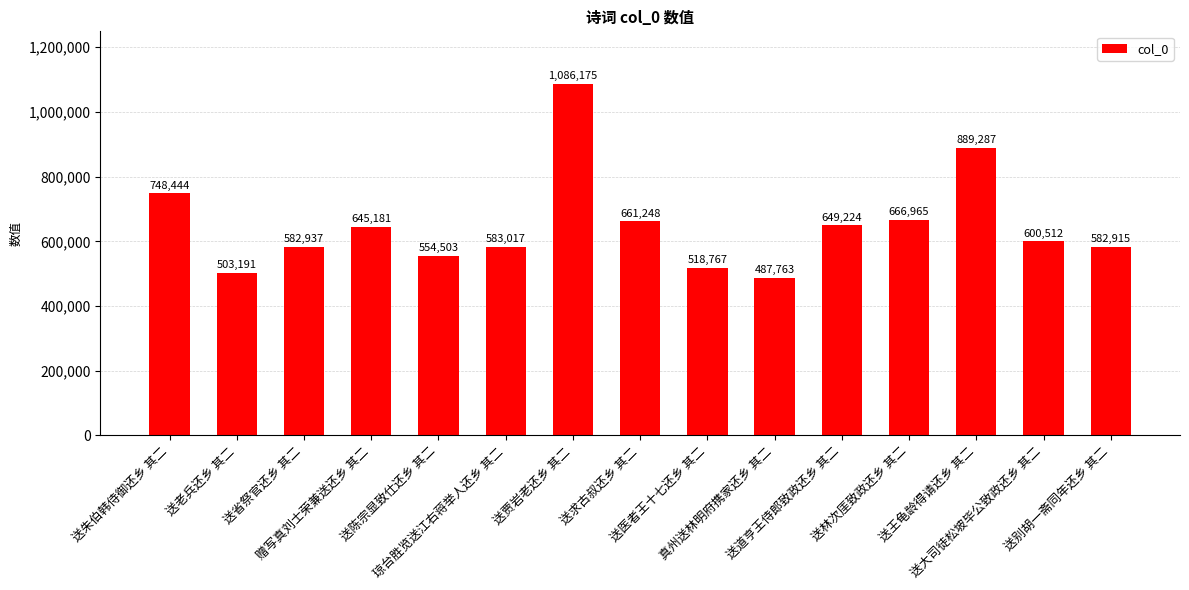

How many series are shown in this chart?

1